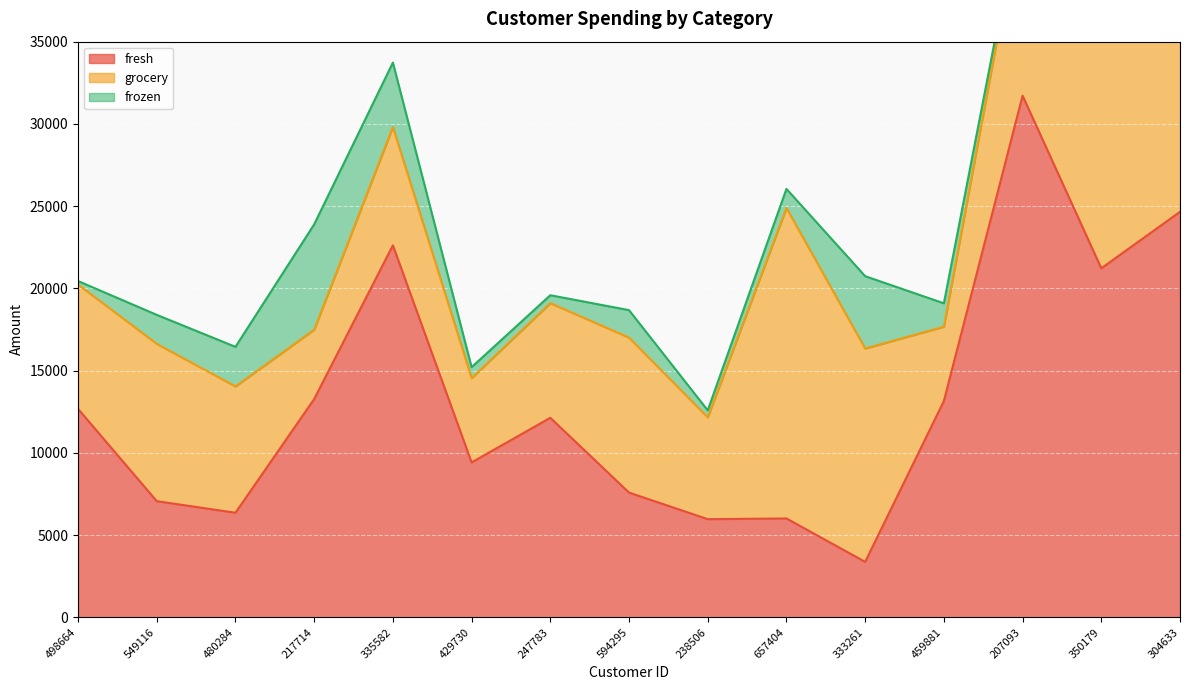

What position from the right is 217714?

12